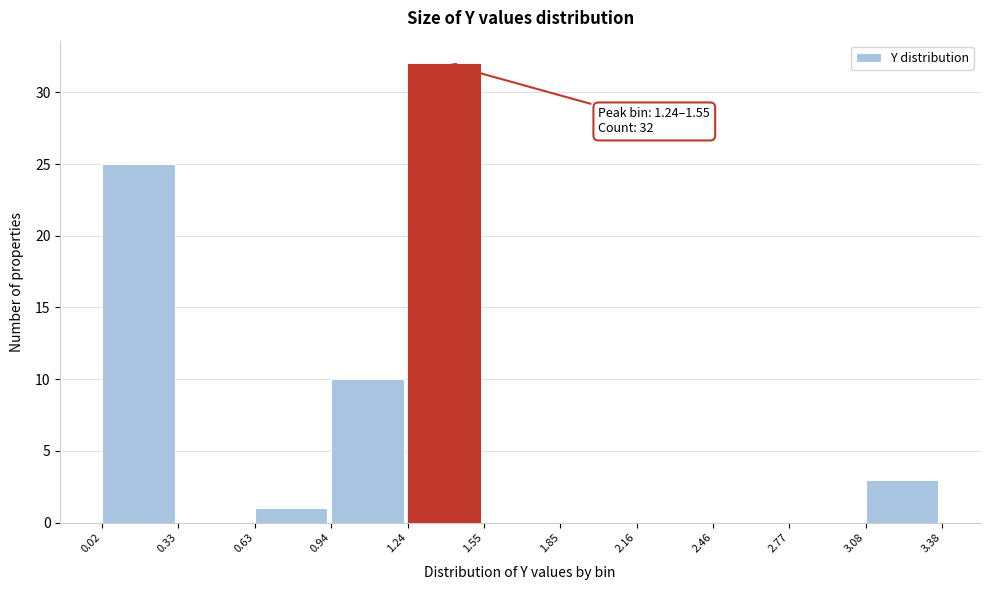

Over which range of the x-axis is the bar tallest?

1.24 to 1.55